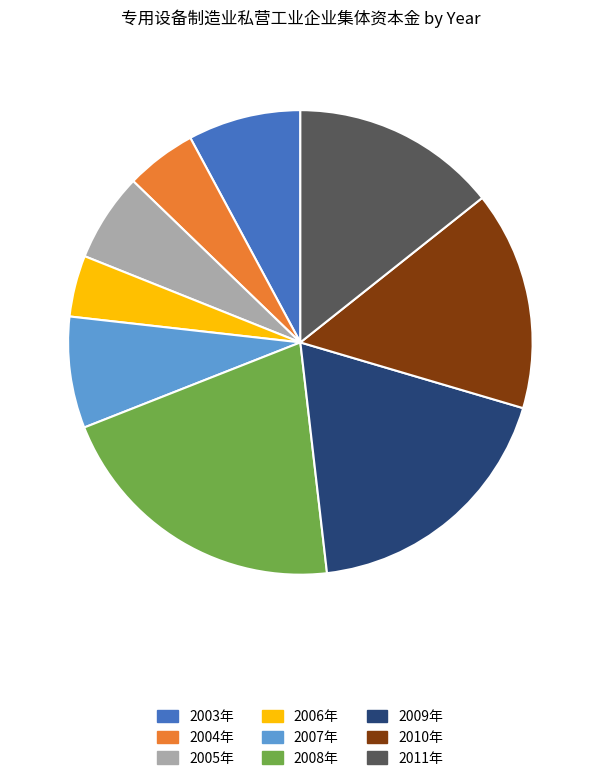

What is the ratio of the value at 2003年 to the value at 2006年?

1.8